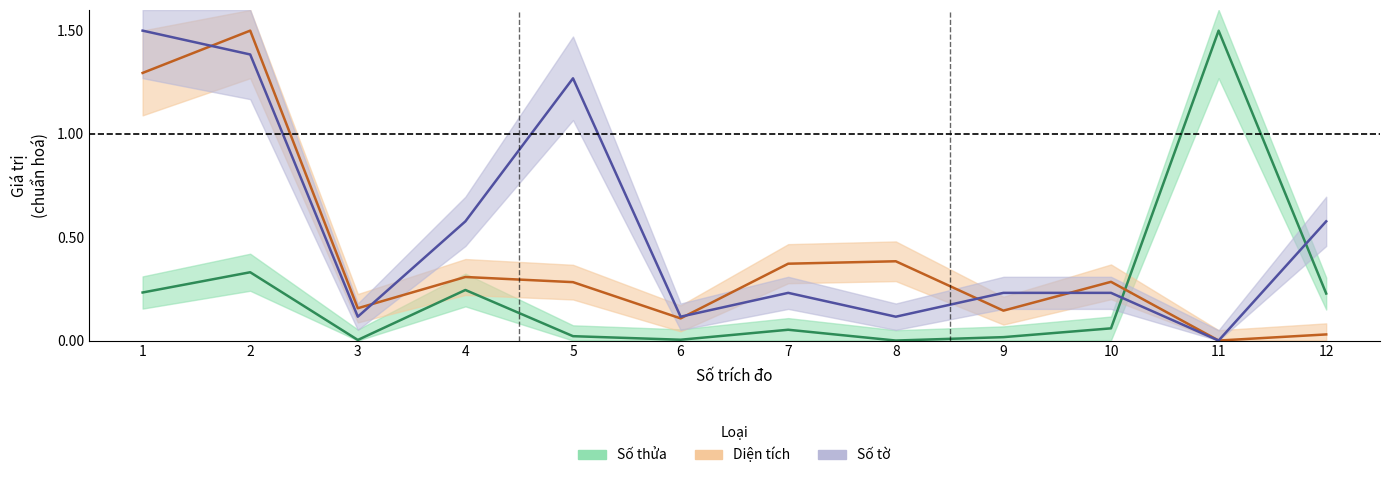

Which has a higher value, 2 or 6?

2